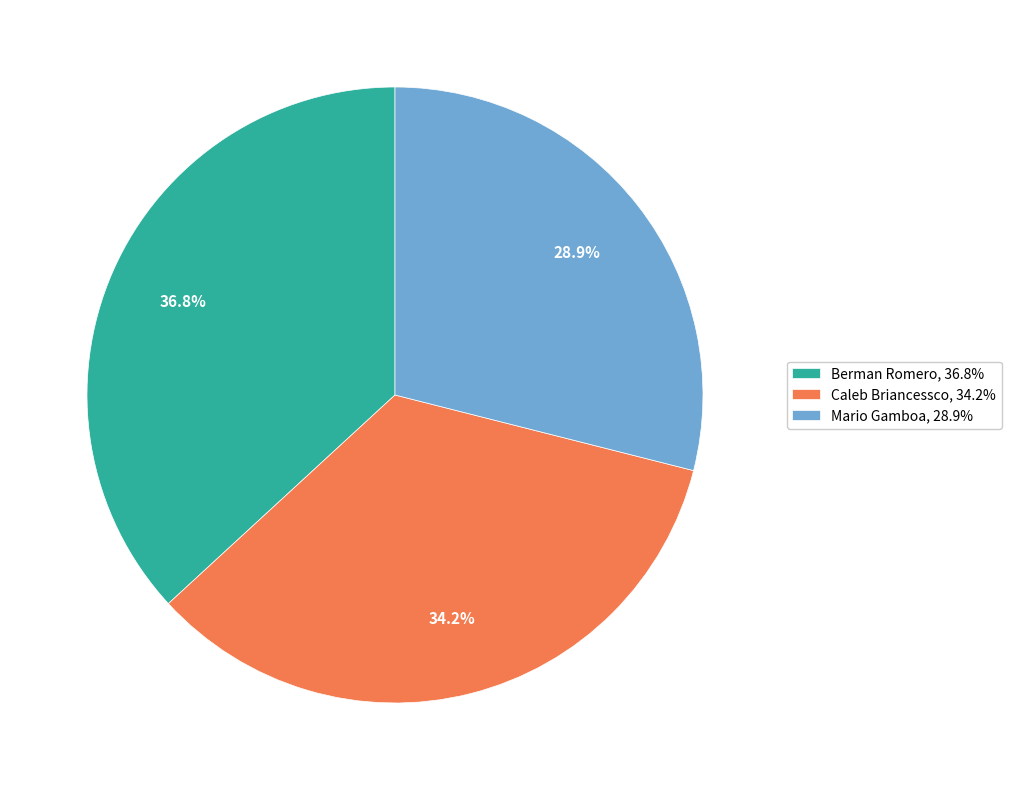

What percentage is NOT represented by Mario Gamboa?

71.1%